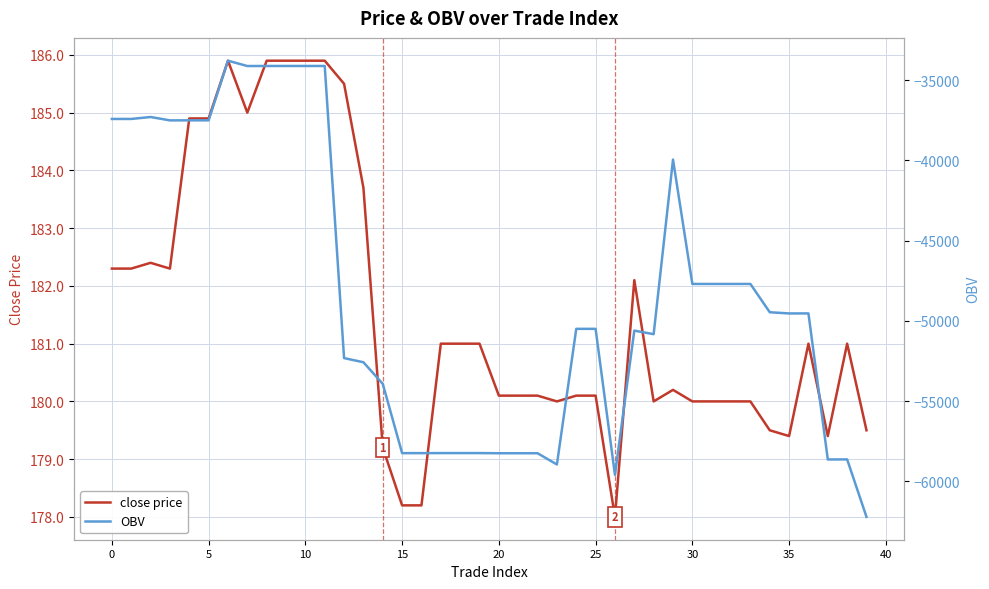

What are all the series names shown in the legend?

close price, OBV